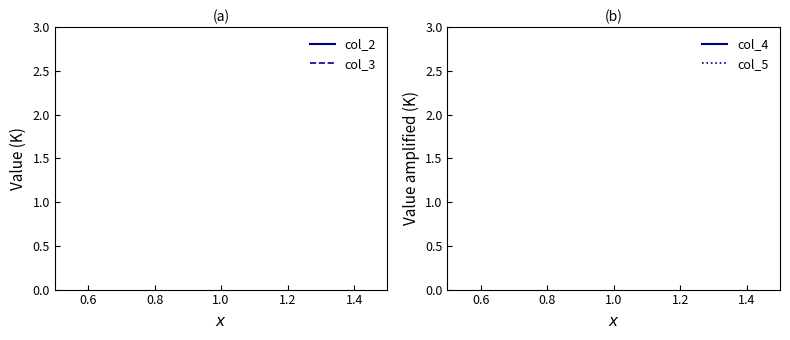

Which series has the largest range (max minus min)?

col_2